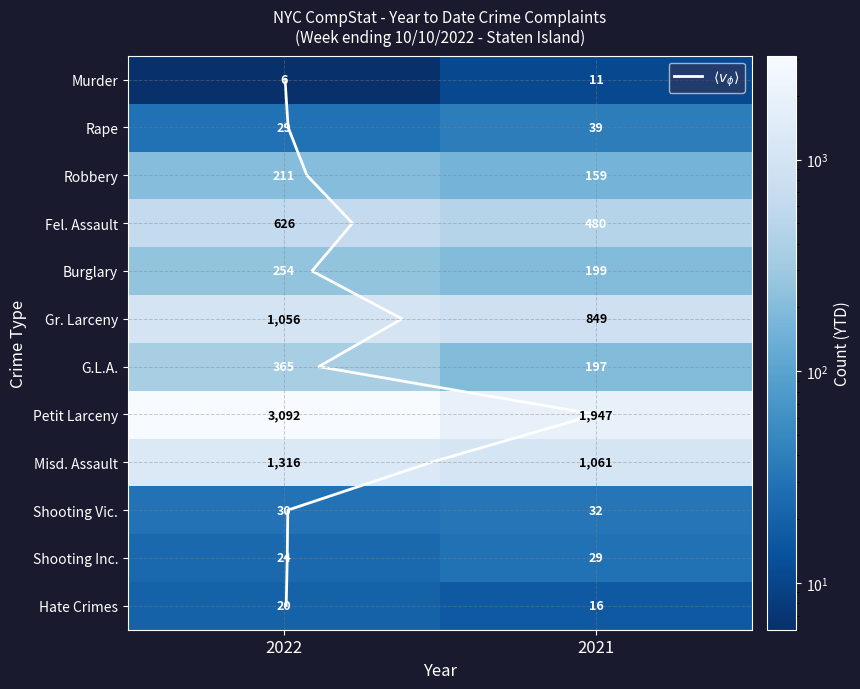

What is the sum of the Gr. Larceny values at 0 and 1?

1905